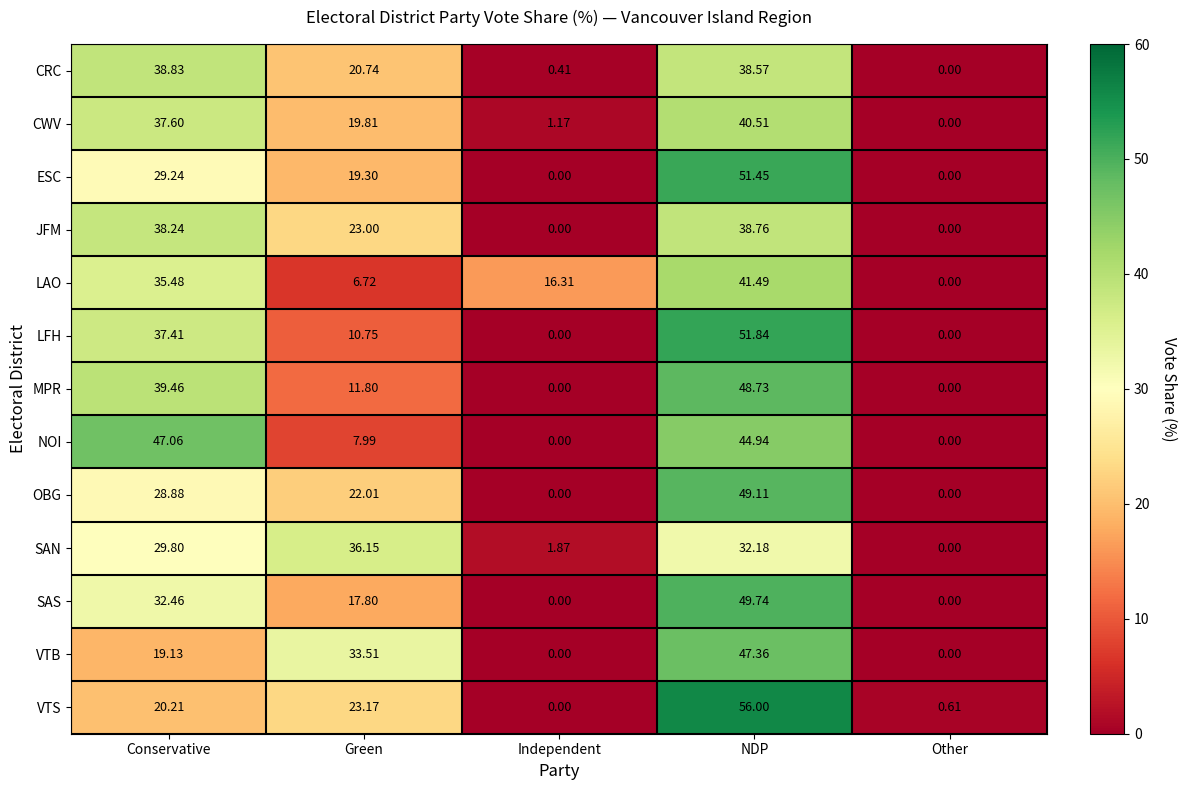

List the series in order of their peak value, lowest first.

SAN, JFM, CRC, CWV, LAO, NOI, VTB, MPR, OBG, SAS, ESC, LFH, VTS